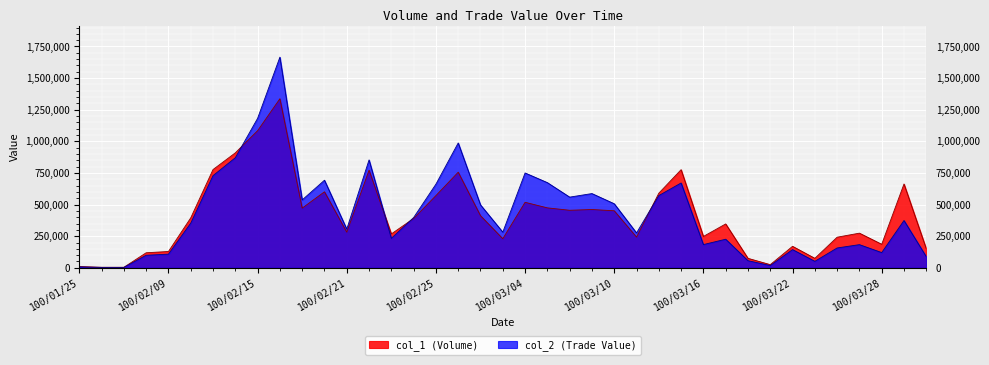

What is the greatest value displayed?

1665820